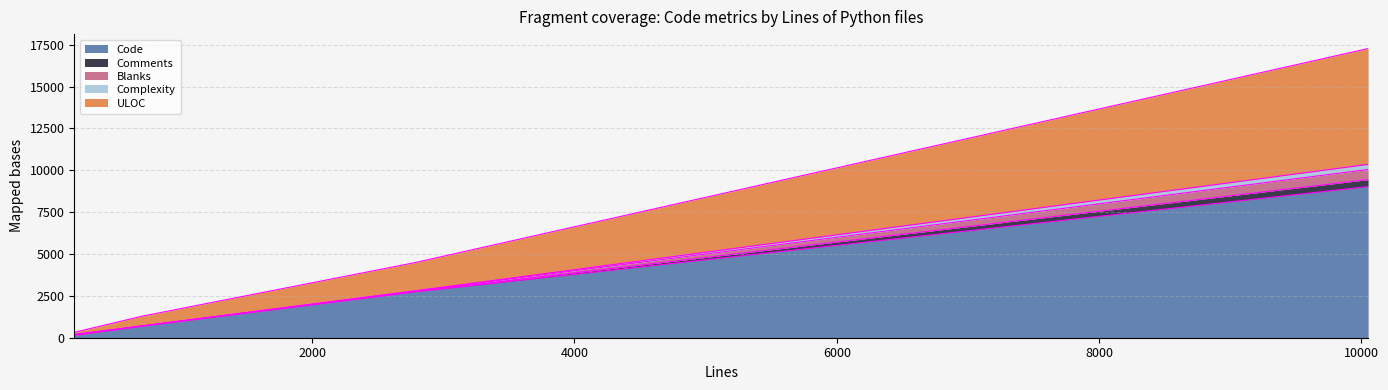

What is the highest value of the Code series?

9026